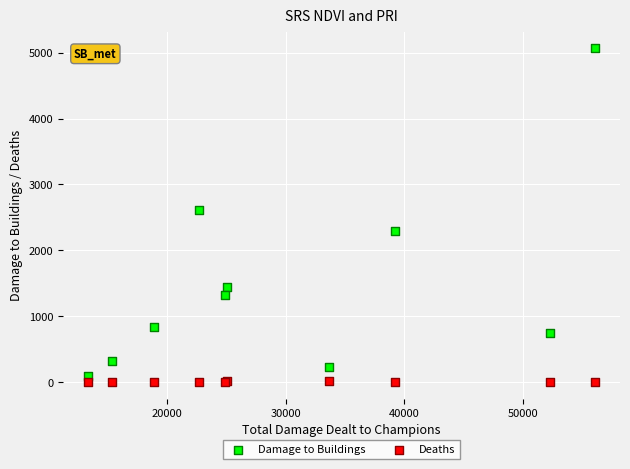

Which series reaches the maximum Y coordinate?

Damage to Buildings